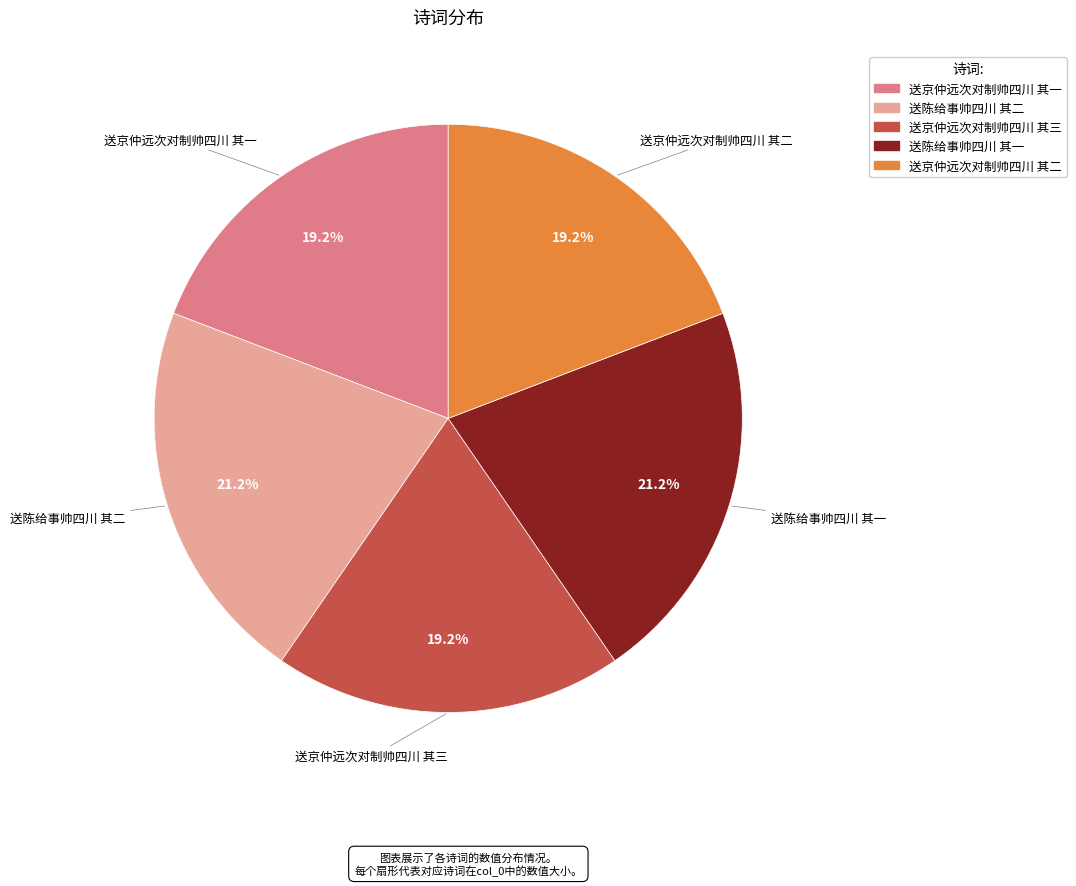

How many slices are in this pie chart?

5